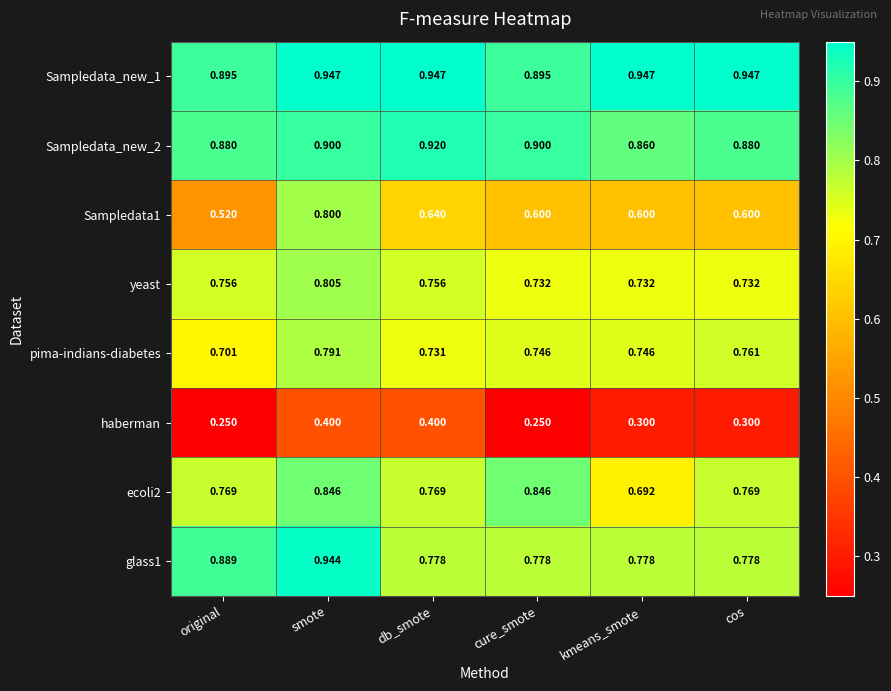

At which category is the sum across all series the highest?

smote